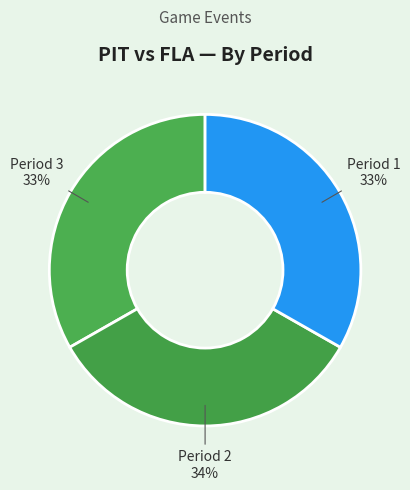

How many segments does this pie chart have?

3